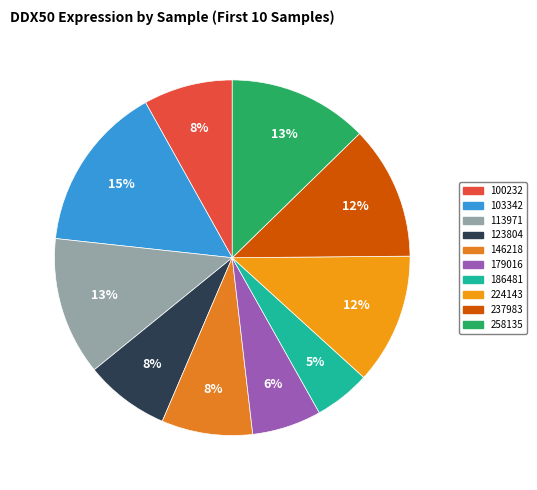

How many segments does this pie chart have?

10